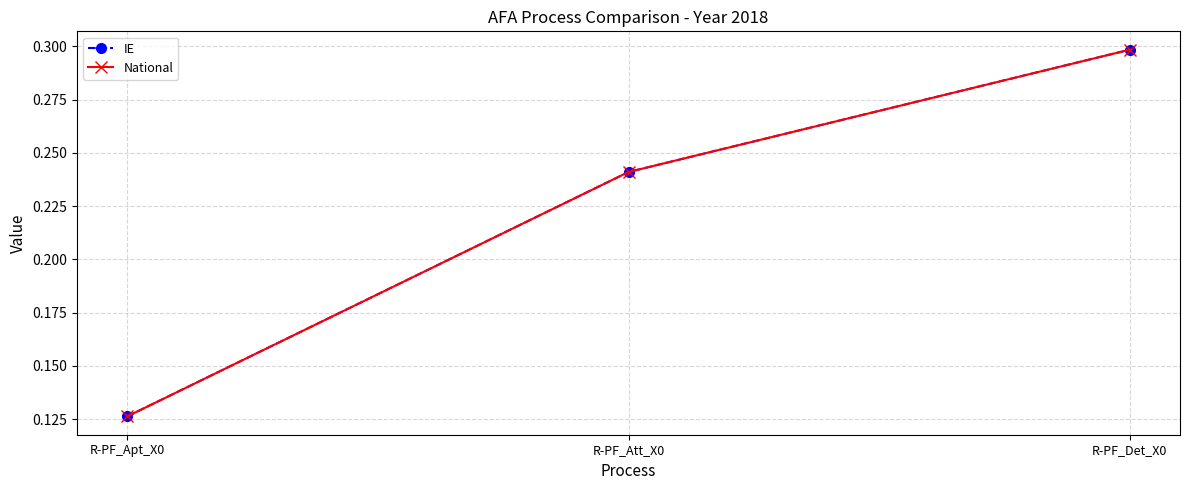

Does the chart have visible grid lines?

Yes